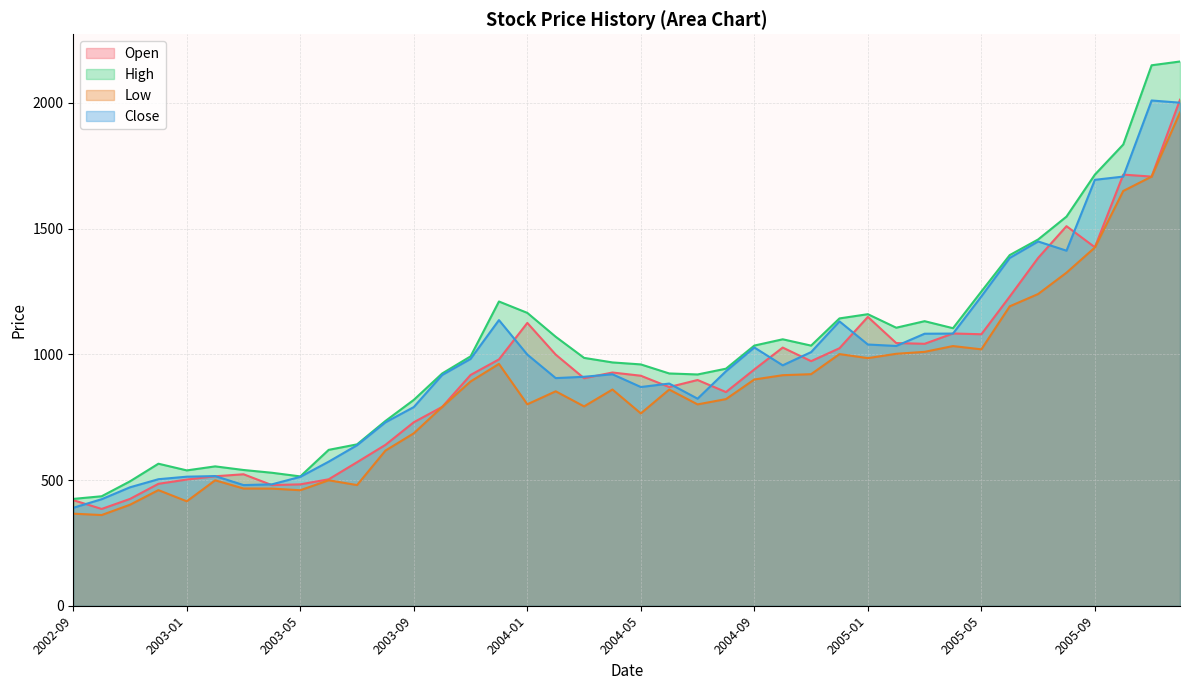

How many series are shown in this chart?

4